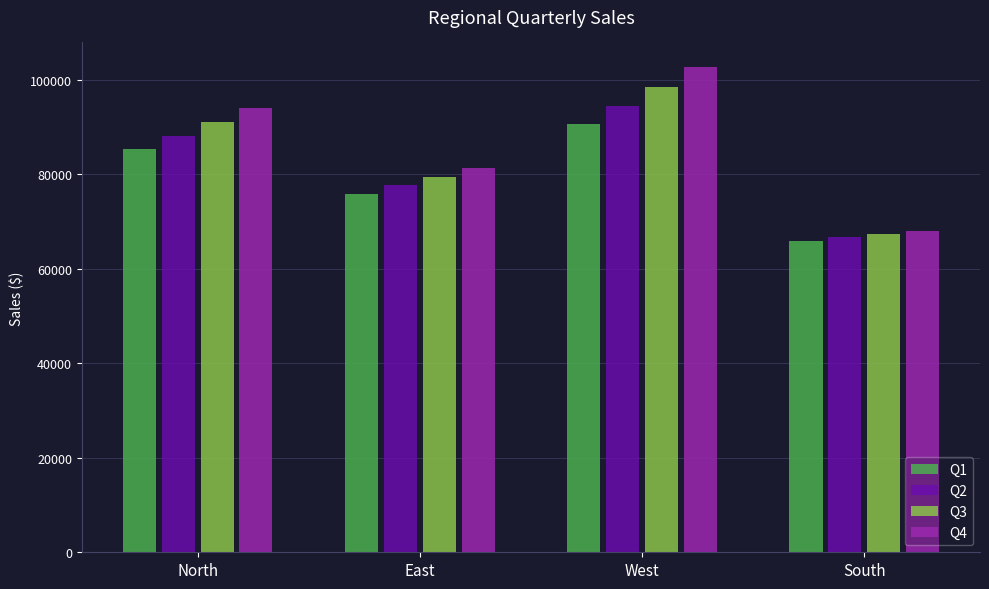

At which category is the sum across all series the highest?

West